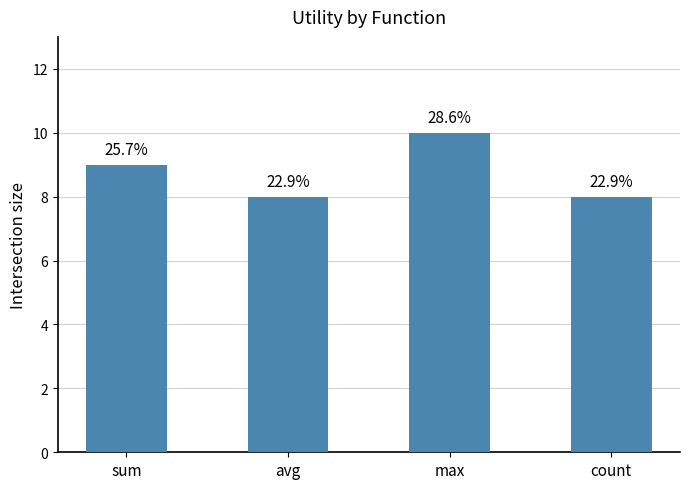

How many bars are there in total?

4